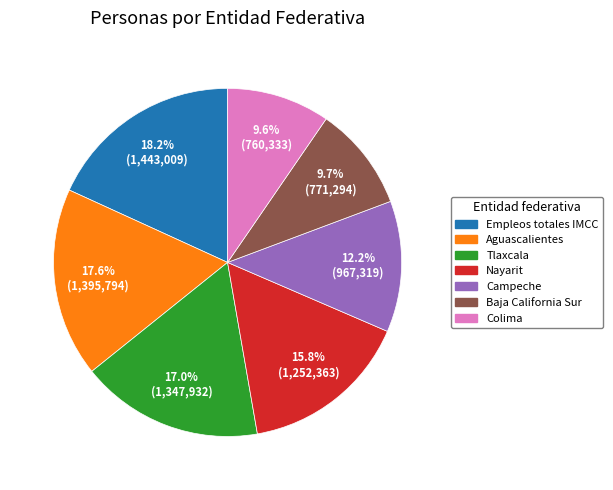

The Tlaxcala slice represents 17% of the pie. True or false?

True